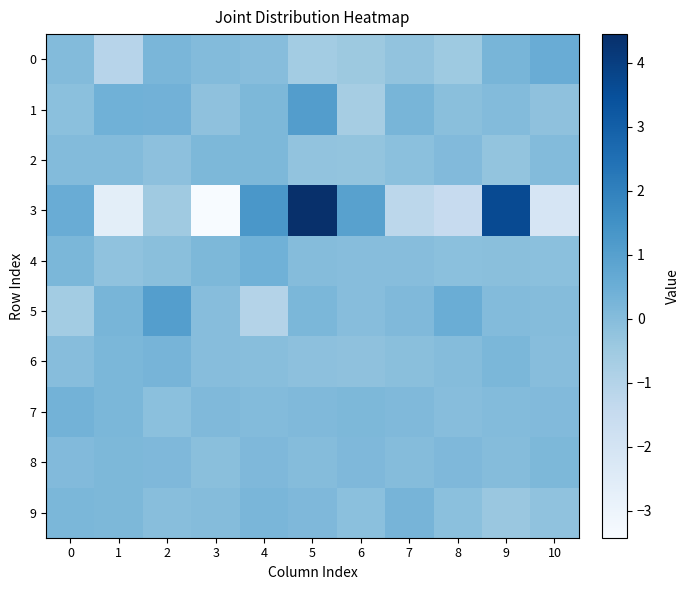

Which label corresponds to the smallest value in the chart?

3